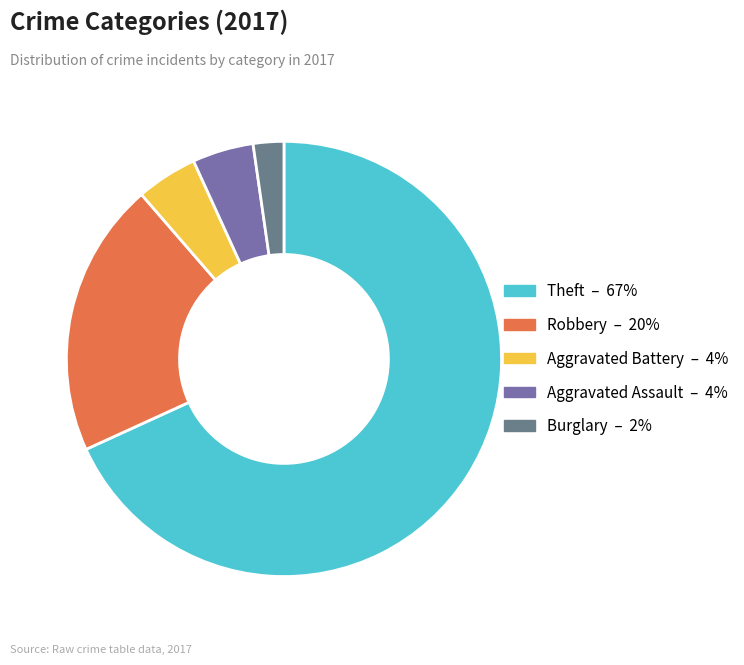

Count the number of slices in the pie.

5